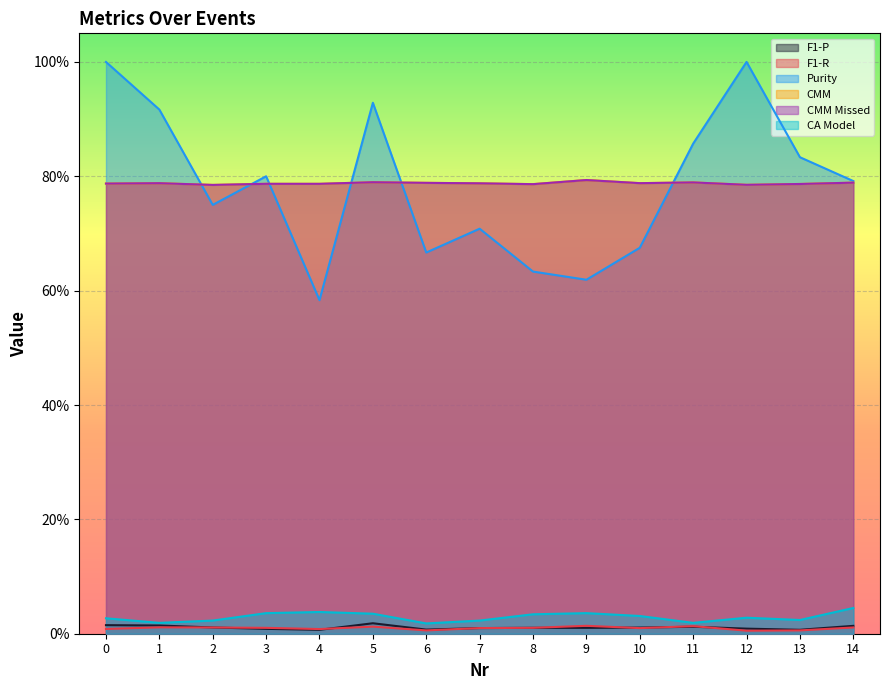

The F1-R series shows 0.0 at 5. True or false?

False